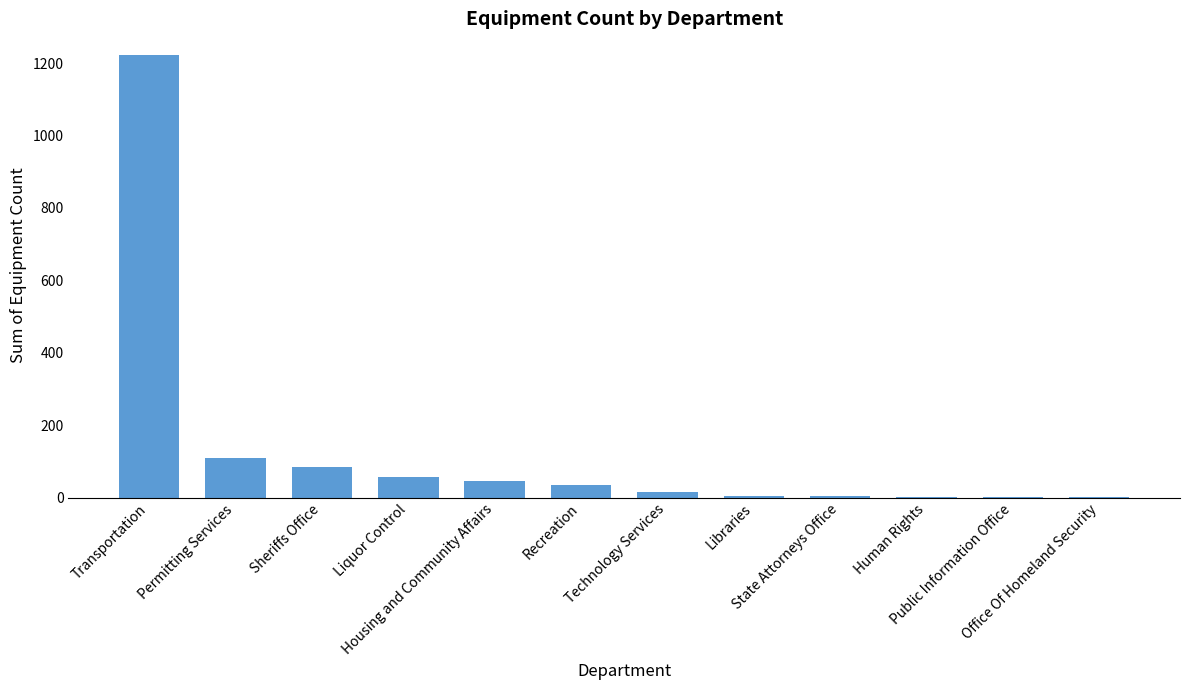

Read the value at Human Rights.

2